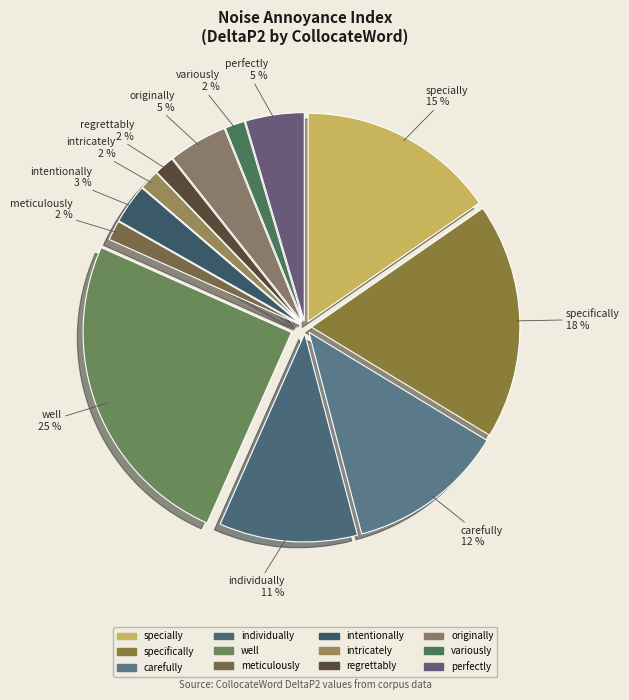

To the nearest percent, what is the difference between the carefully and intentionally slice percentages?

9%